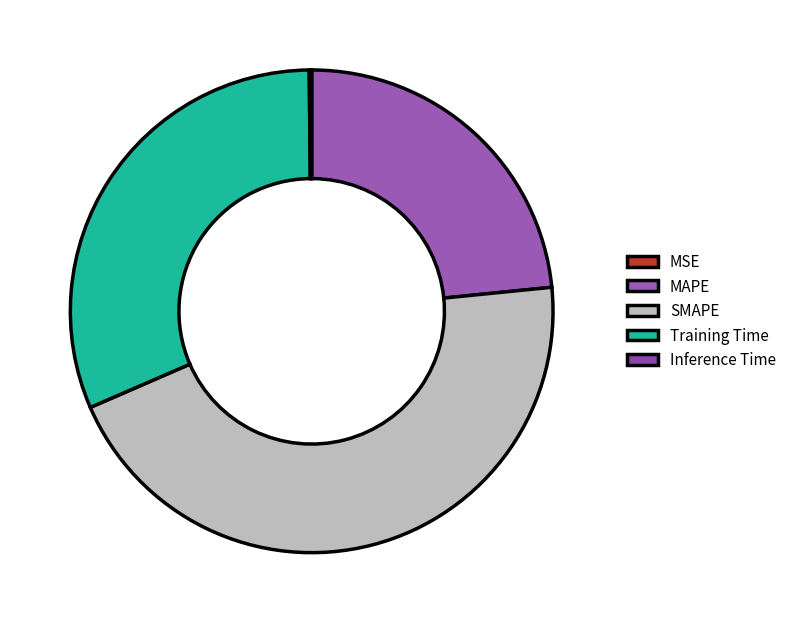

What percentage is the SMAPE slice, to the nearest percent?

45%